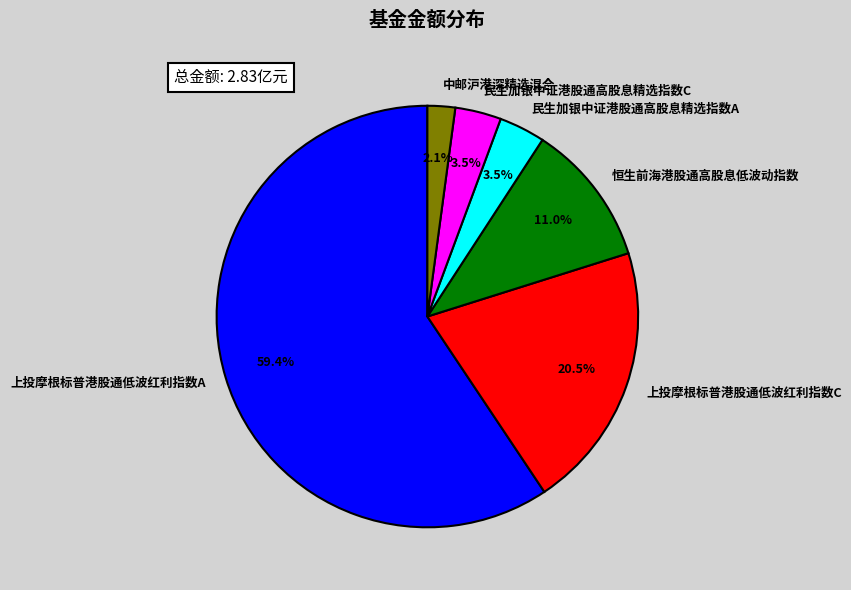

To the nearest percent, what portion does 上投摩根标普港股通低波红利指数A represent?

59%